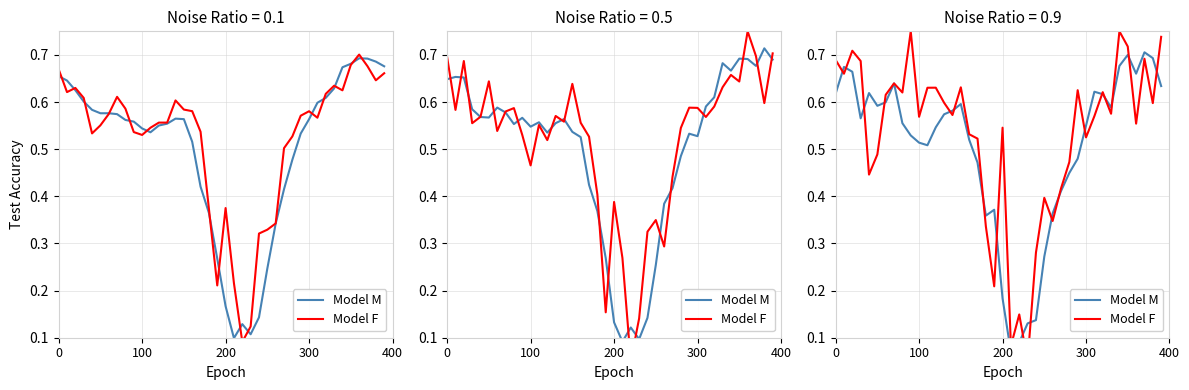

Is it true that Model F equals 0.6 at 6?

True